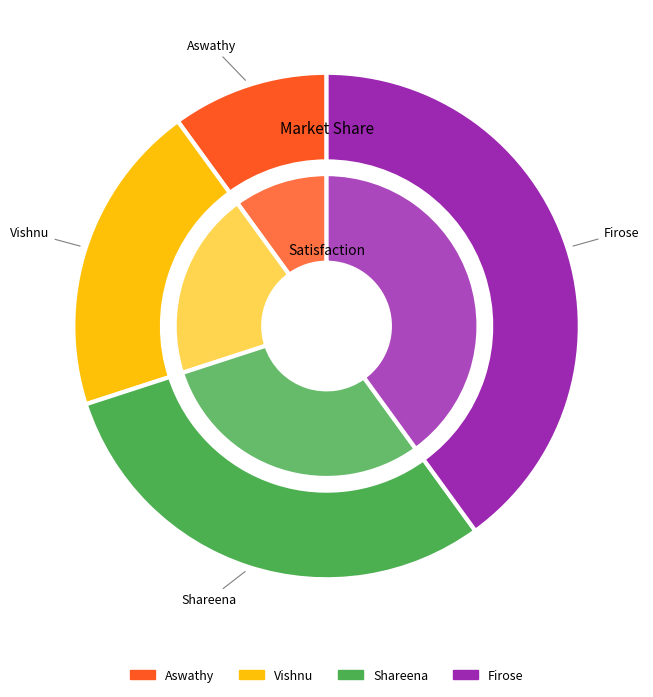

Which has a higher value, Aswathy or Shareena?

Shareena